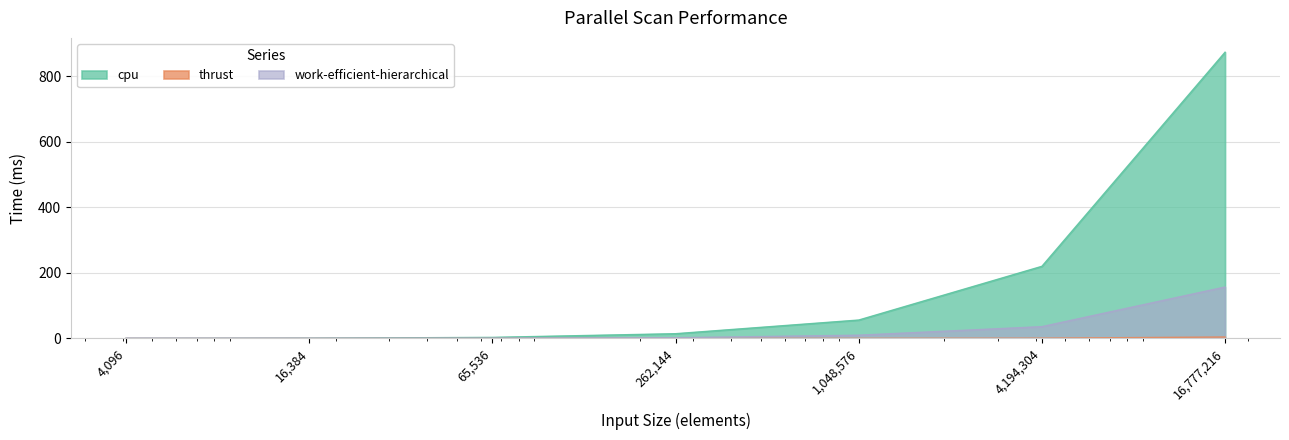

What is the difference between the maximum and minimum values in the thrust series?

4.4